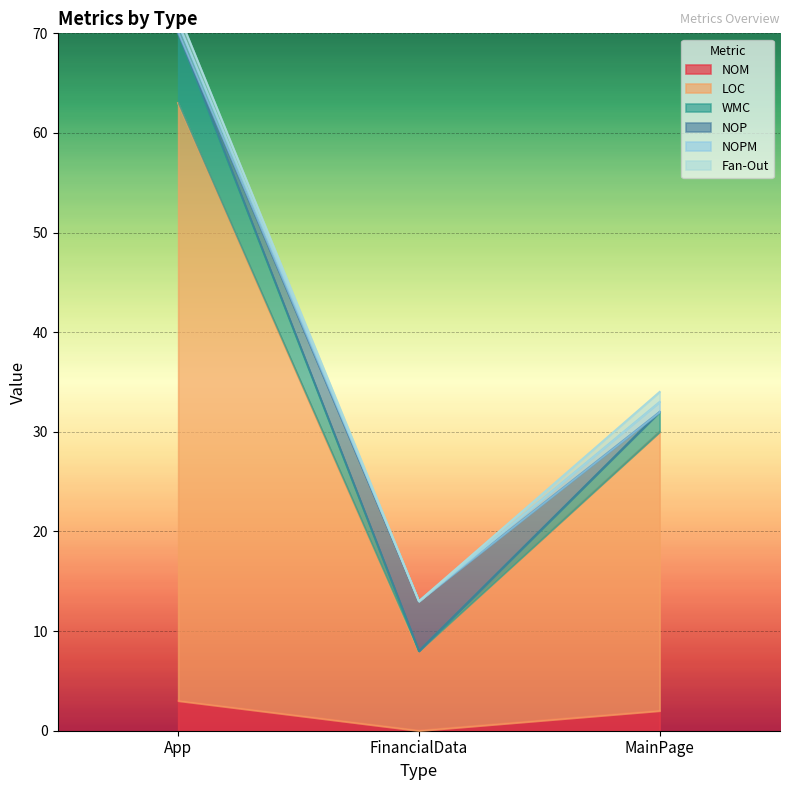

Where does the WMC series first go above 32?

App